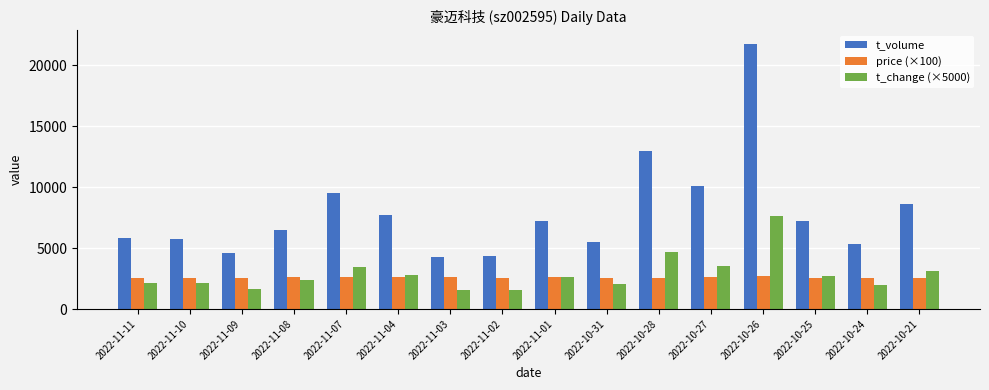

Which label corresponds to the largest value in the chart?

2022-10-26